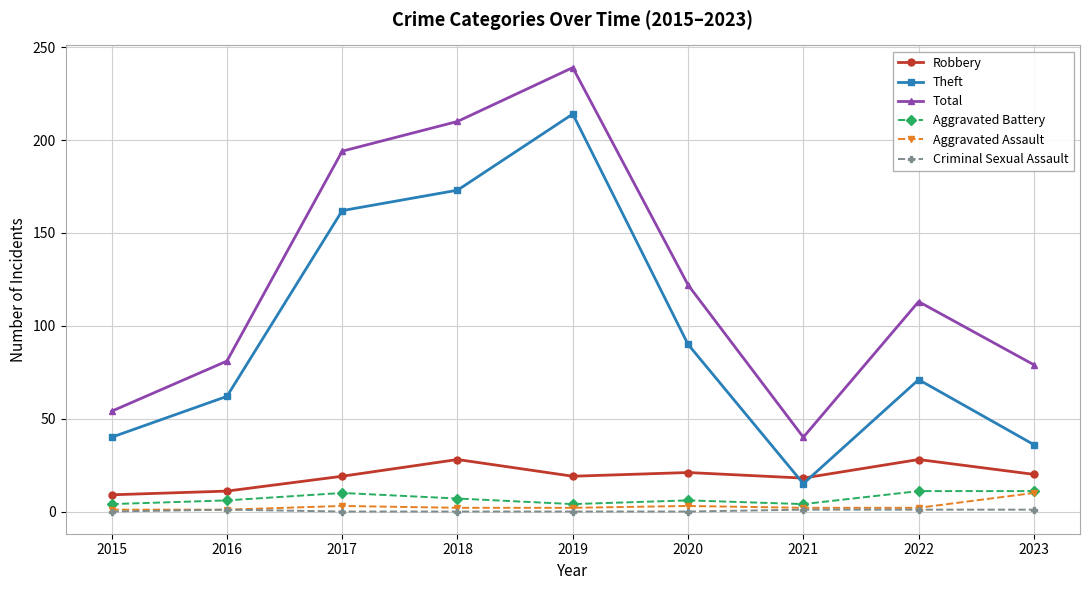

Is it true that Aggravated Assault equals 1 at 2016?

True